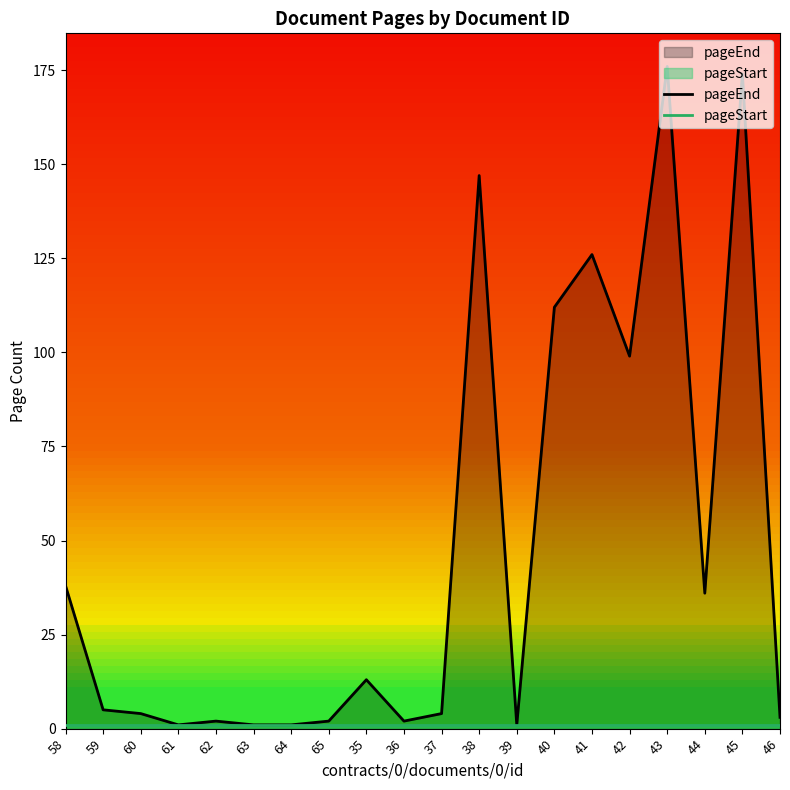

Rank the series by their maximum value, from highest to lowest.

pageEnd, pageStart